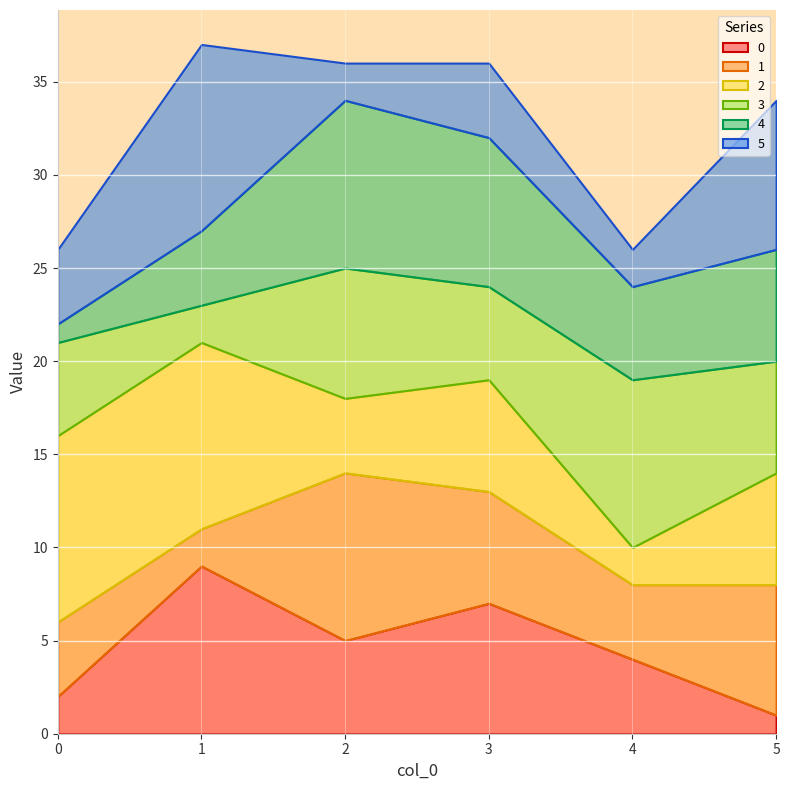

What value does the 1 series have at 0?

4